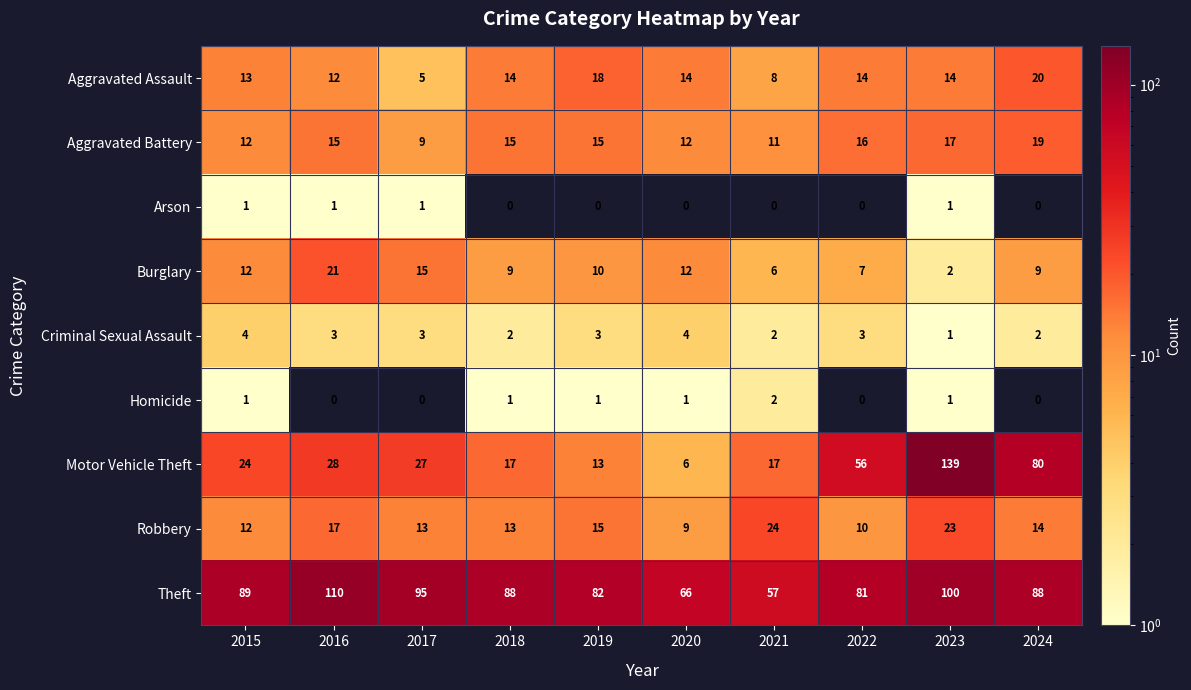

Is it true that Aggravated Assault equals 4 at 2021?

False